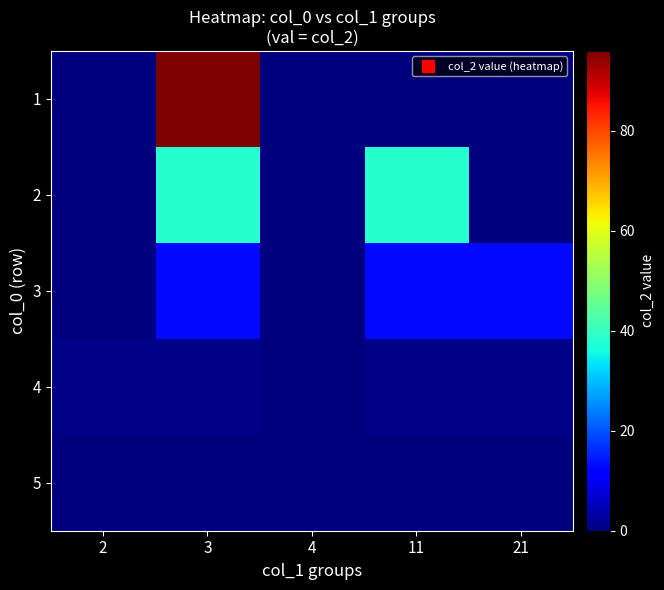

Between 21 and 3, which is larger?

3